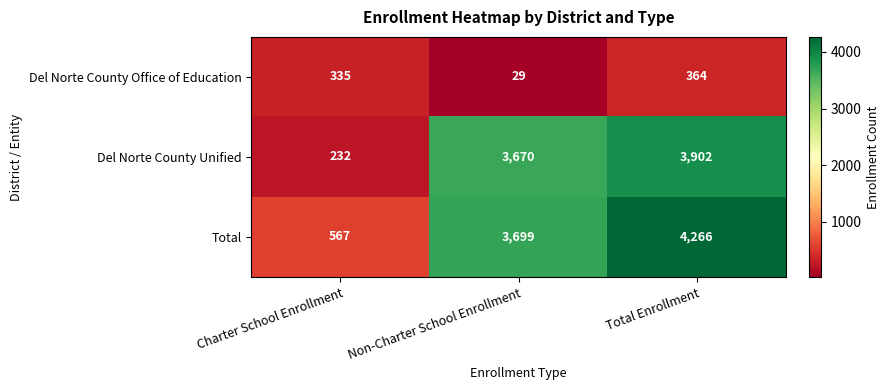

At which label does Del Norte County Unified reach its peak?

Total Enrollment